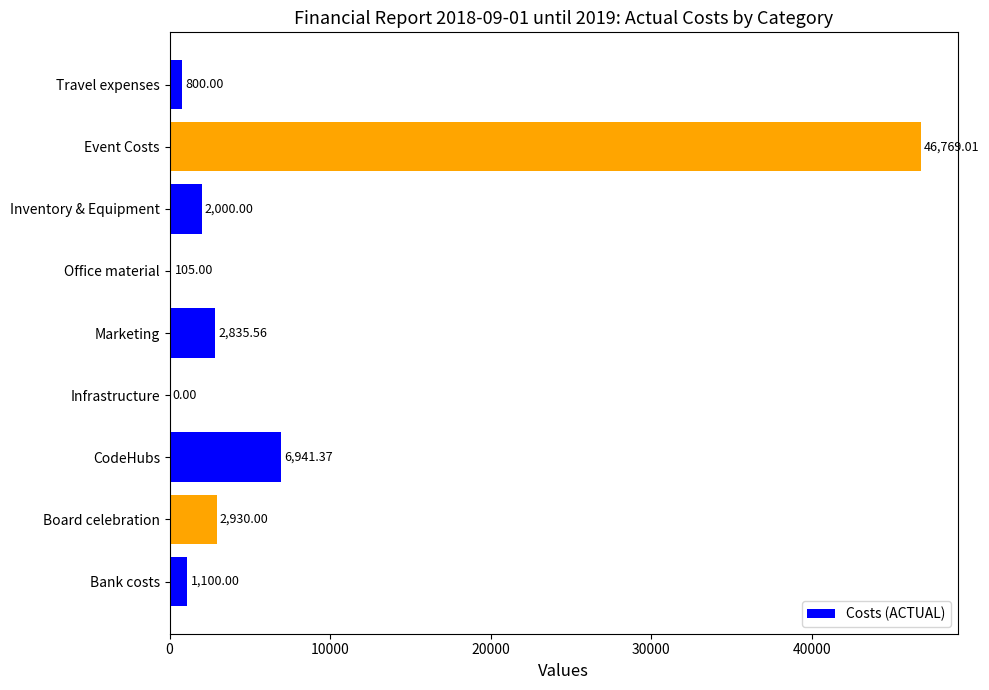

How many distinct data groups are displayed?

1